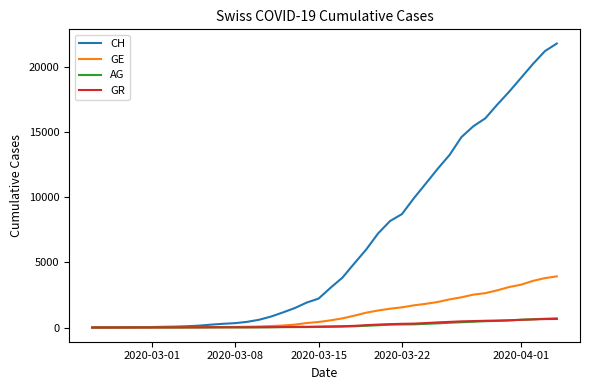

What is the maximum value for CH?

21808